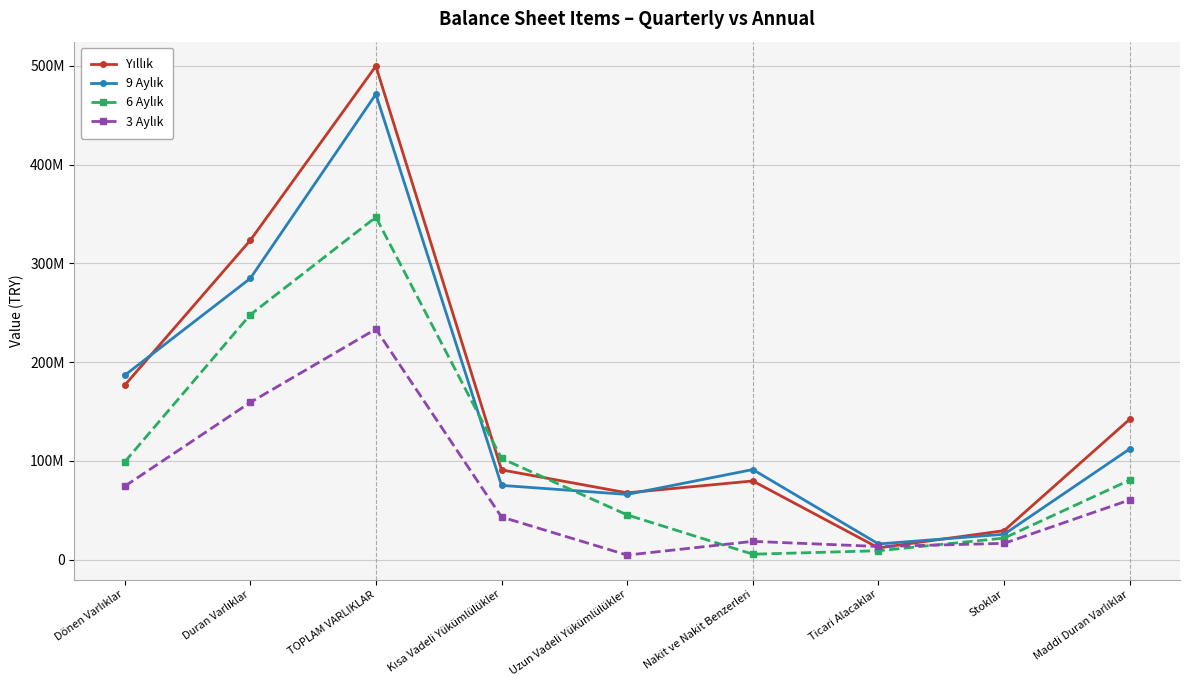

Where is the first local minimum for Yıllık?

Uzun Vadeli Yükümlülükler